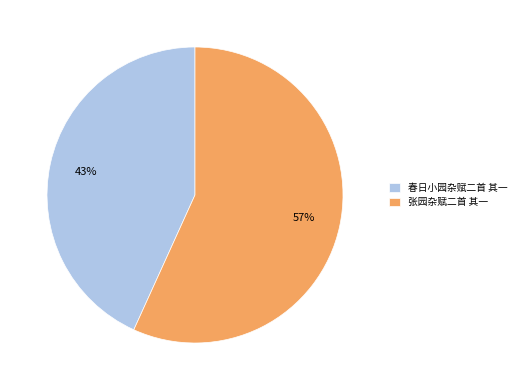

How many segments does this pie chart have?

2